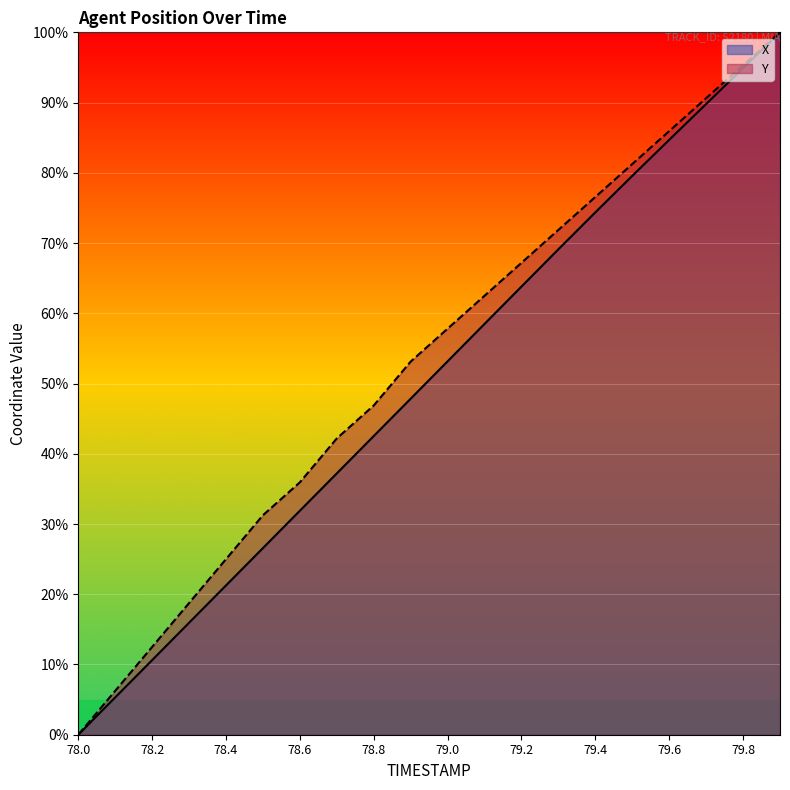

At how many categories does at least one series exceed 82?

4